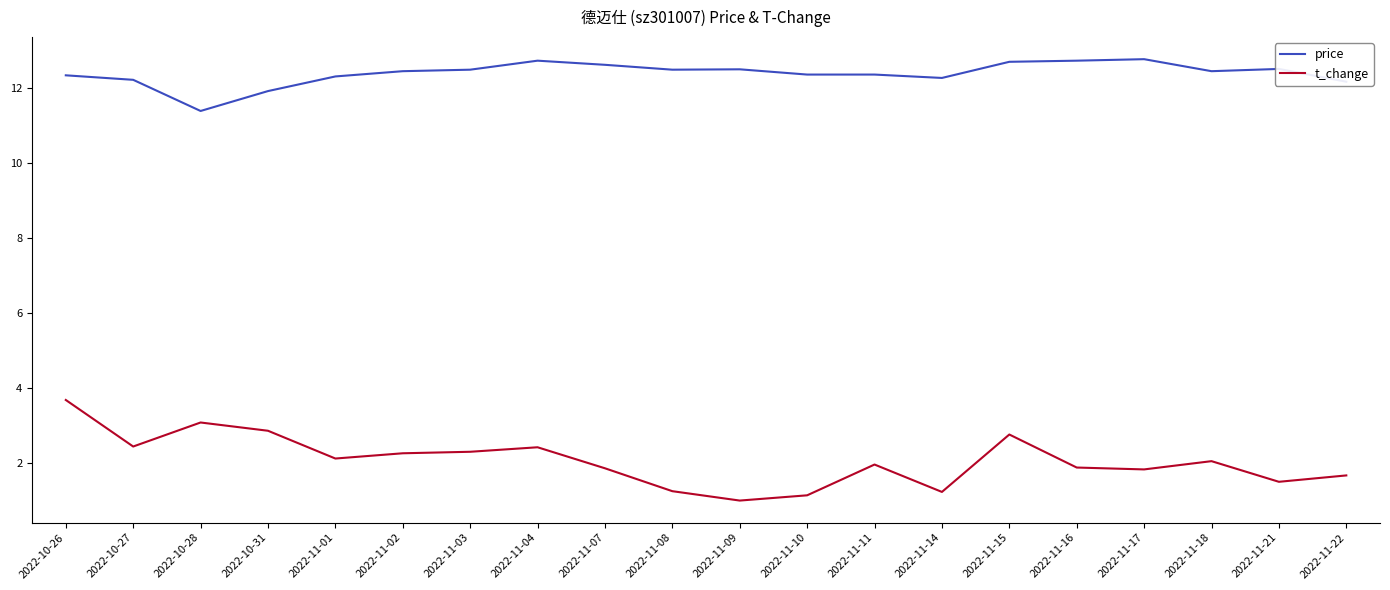

List the series in order of their peak value, highest first.

price, t_change